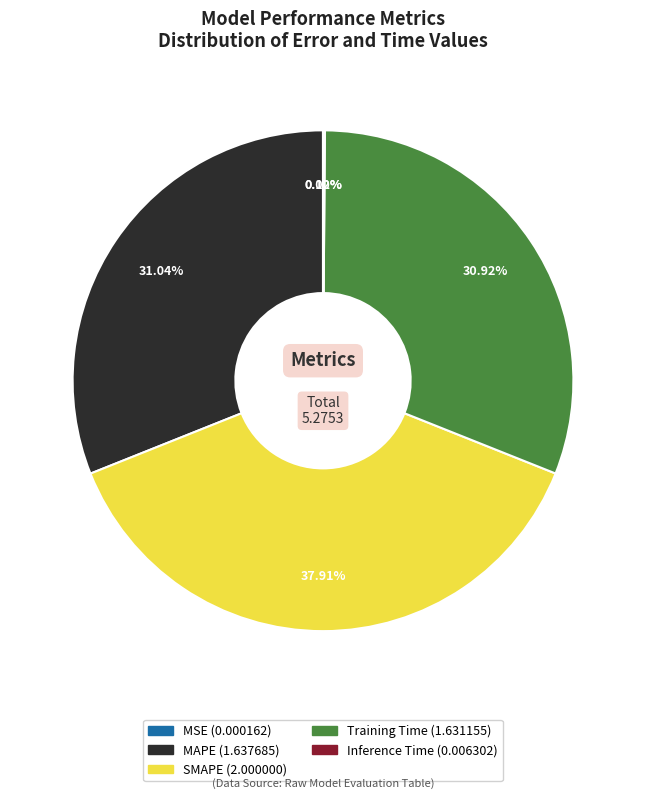

Combined, do Training Time and SMAPE account for over 50%?

Yes